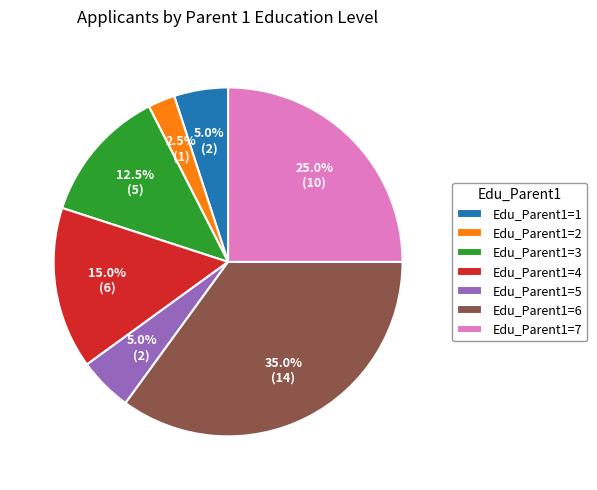

Is it true that Edu_Parent1=5 is 18% of the pie?

False